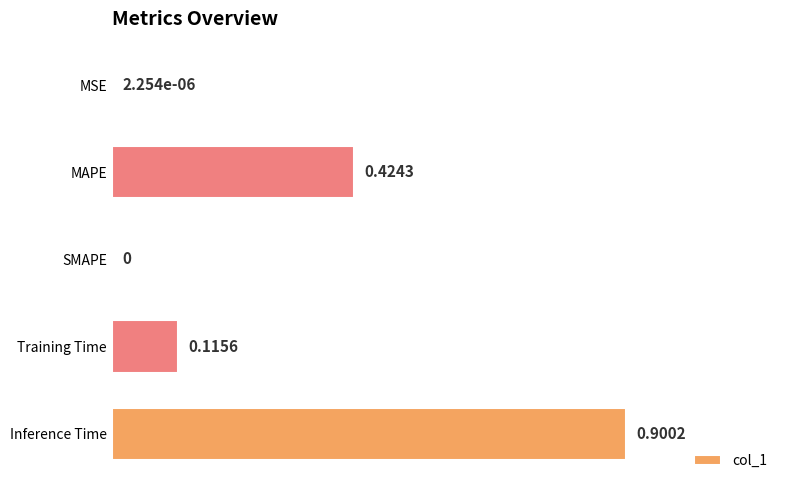

Which has a higher value, SMAPE or MAPE?

MAPE